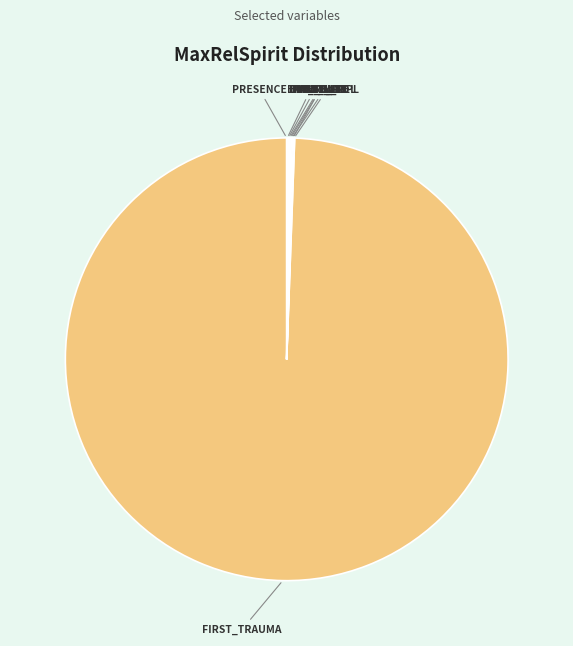

What is the majority slice?

FIRST_TRAUMA